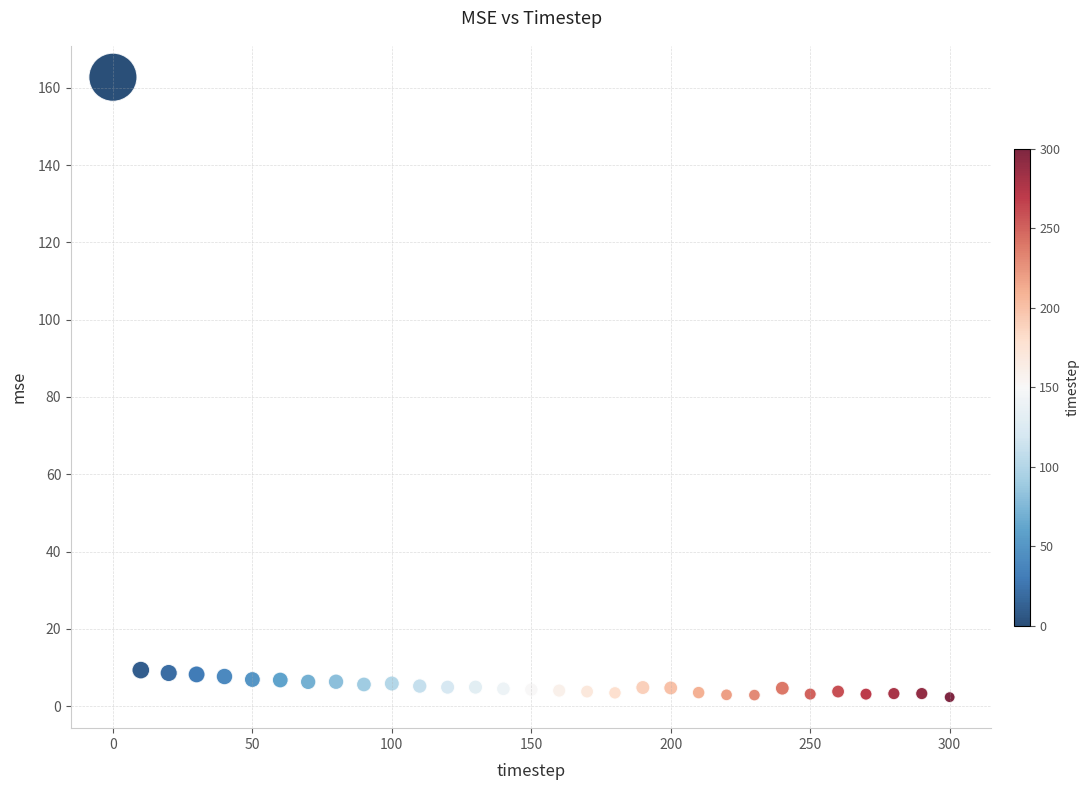

What is the range of X values (max minus min)?

300.0